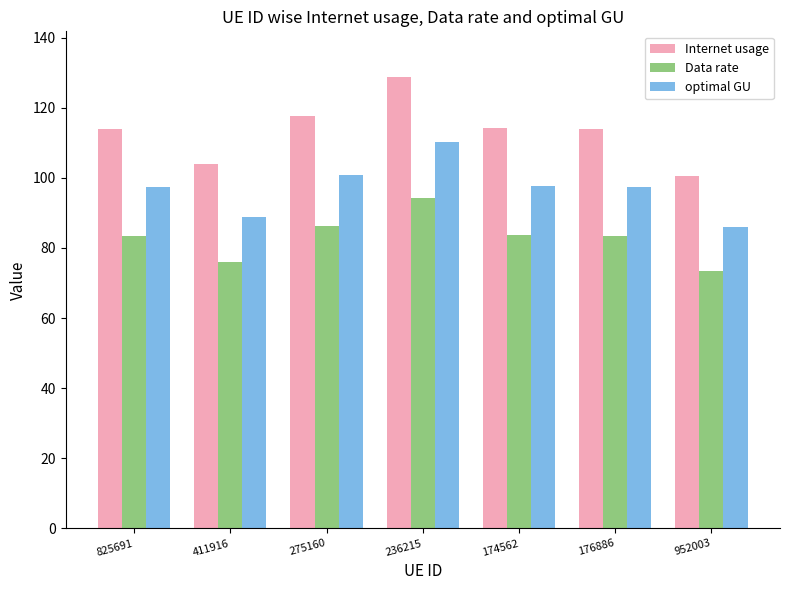

How many values in the Internet usage series exceed 113?

5